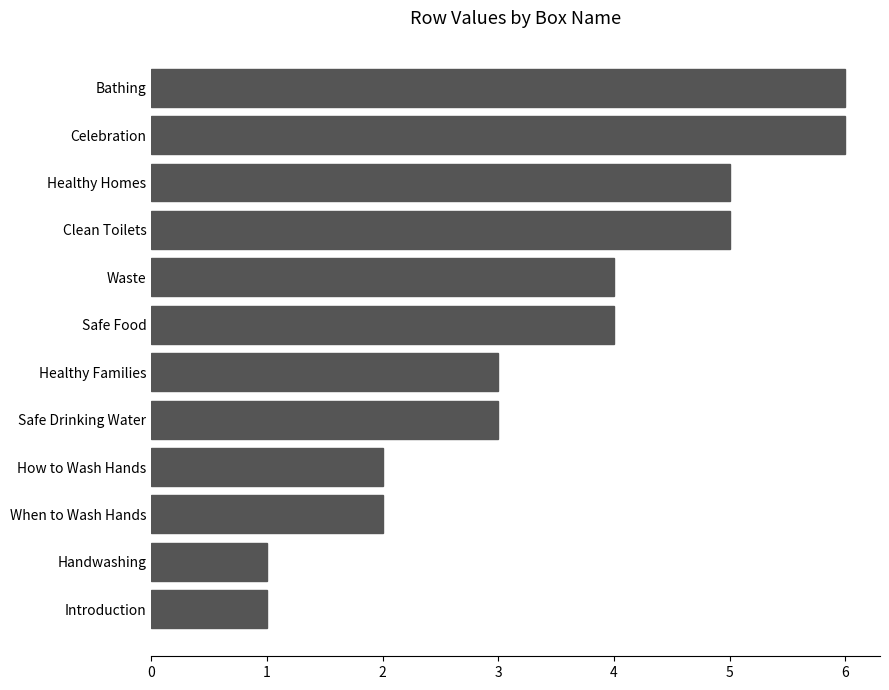

What is the maximum value shown in the chart?

6